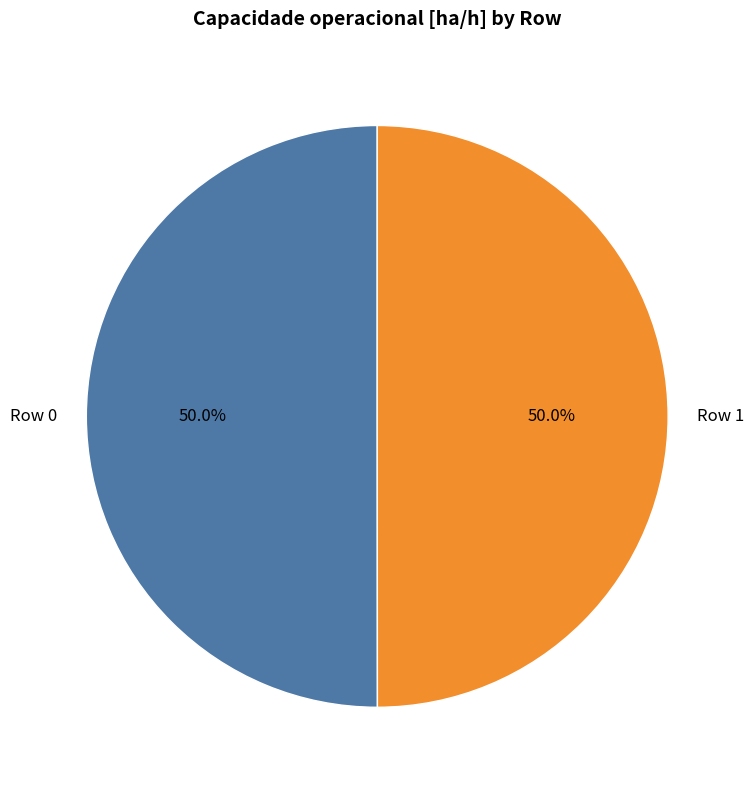

Is it true that Row 1 is 36% of the pie?

False